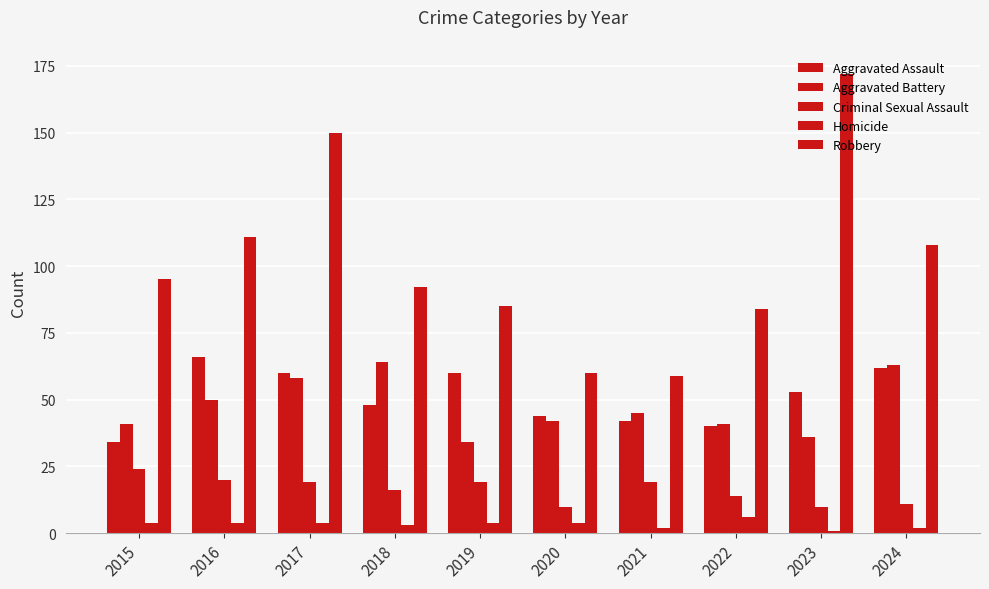

Which label corresponds to the smallest value in the chart?

2023